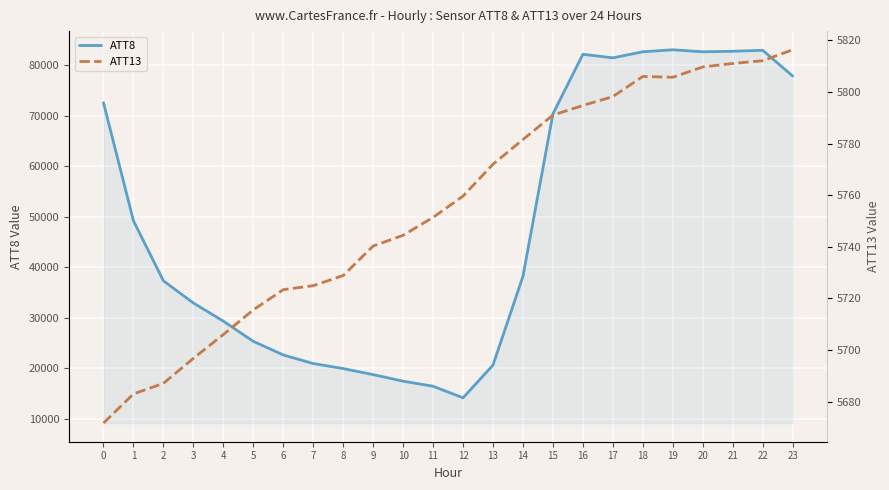

Rank the series at 13 from lowest to highest value.

ATT13, ATT8